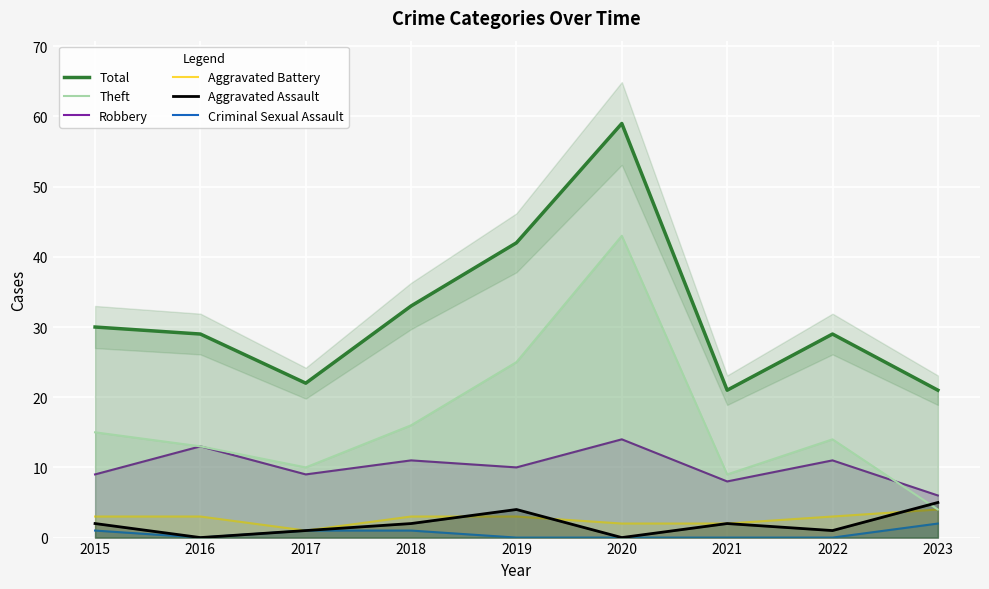

Reading left to right, extract all data points from this chart.

Total: 30	29	22	33	42	59	21	29	21
Theft: 15	13	10	16	25	43	9	14	4
Robbery: 9	13	9	11	10	14	8	11	6
Aggravated Battery: 3	3	1	3	3	2	2	3	4
Aggravated Assault: 2	0	1	2	4	0	2	1	5
Criminal Sexual Assault: 1	0	1	1	0	0	0	0	2